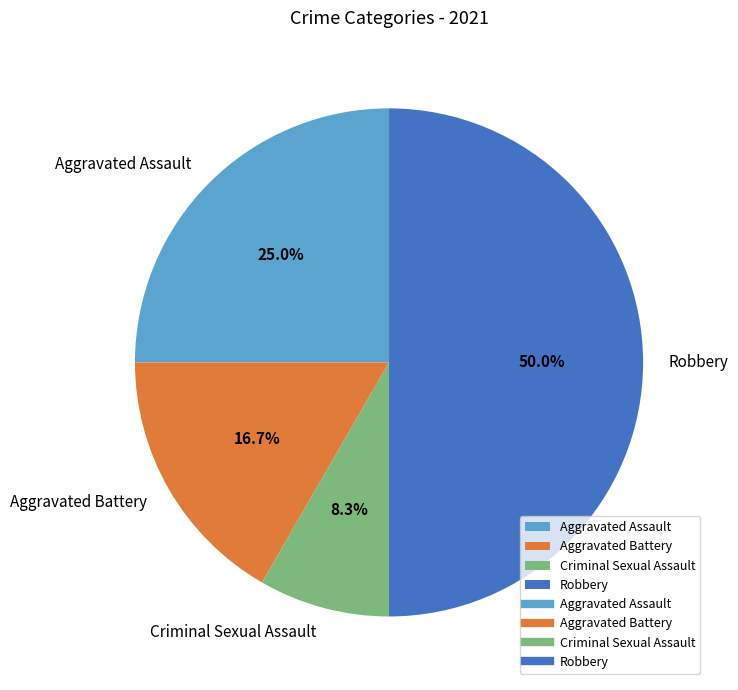

What is the largest slice in the pie chart?

Robbery